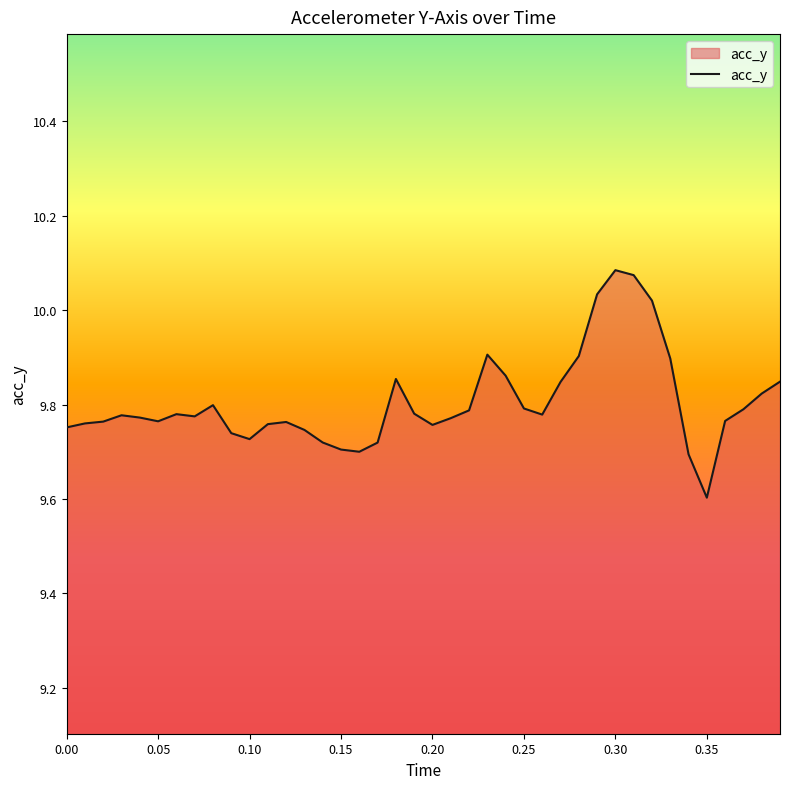

What is the average value?

9.8